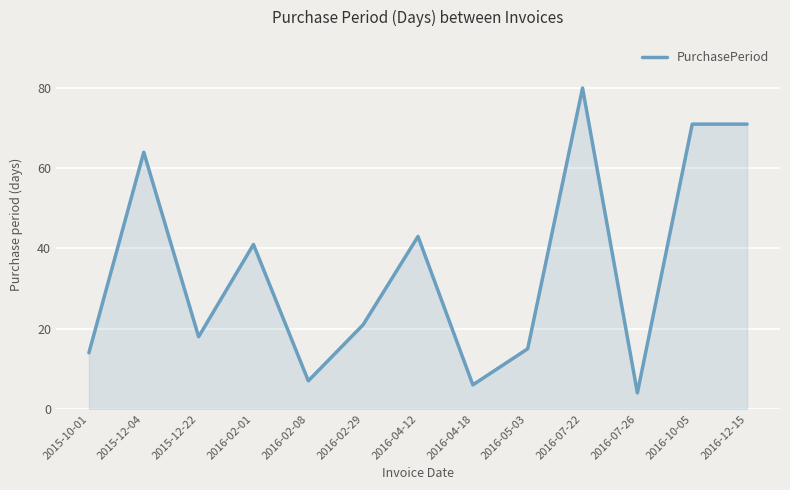

What is the change in value from 2015-10-01 to 2015-12-22?

+4